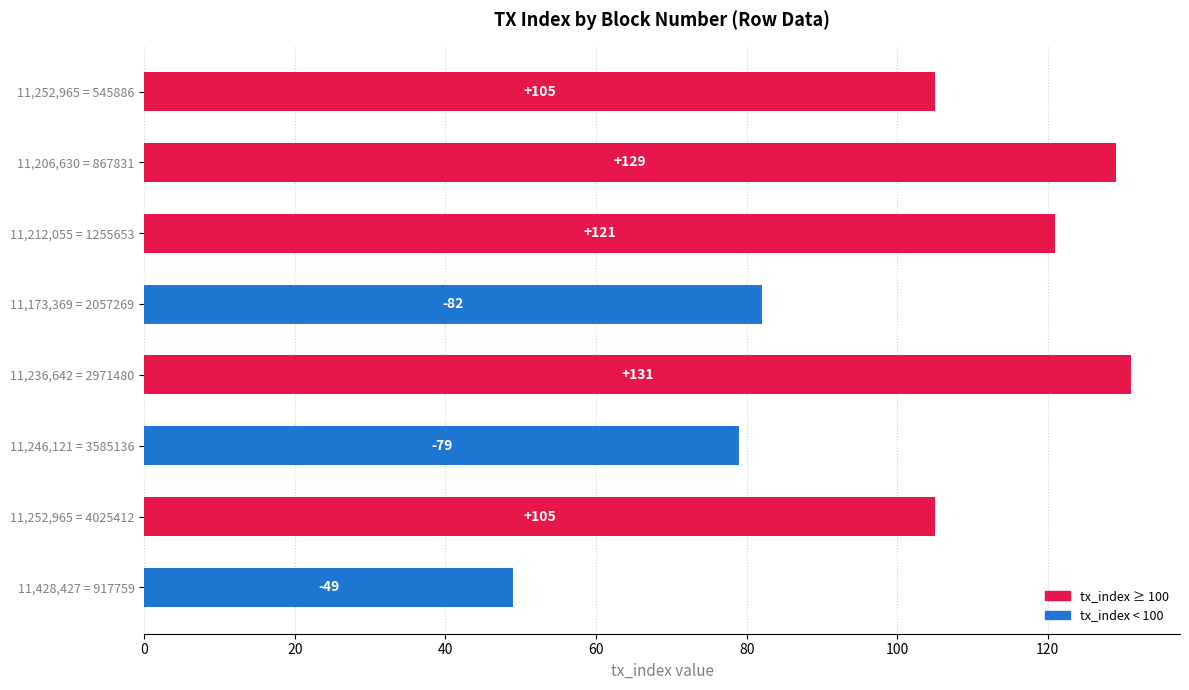

Which label corresponds to the largest value in the chart?

11,236,642 = 2971480